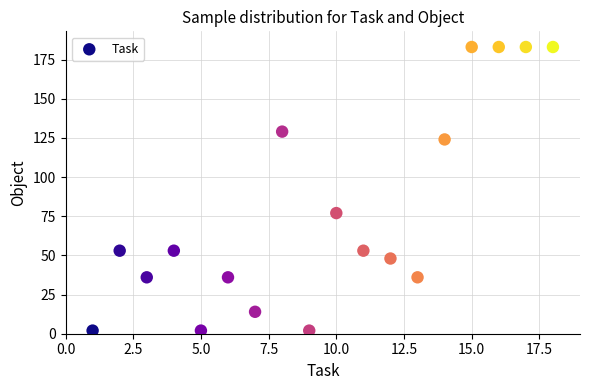

What is the range of Y values (max minus min)?

181